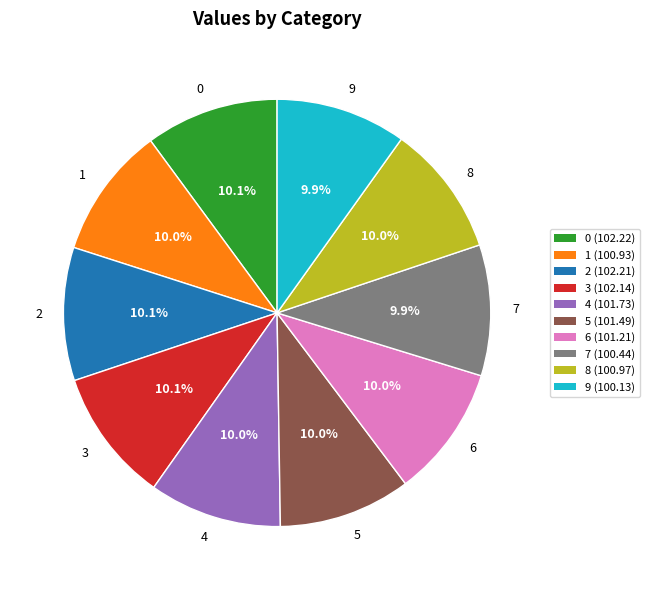

What percentage is NOT represented by 9?

90.1%